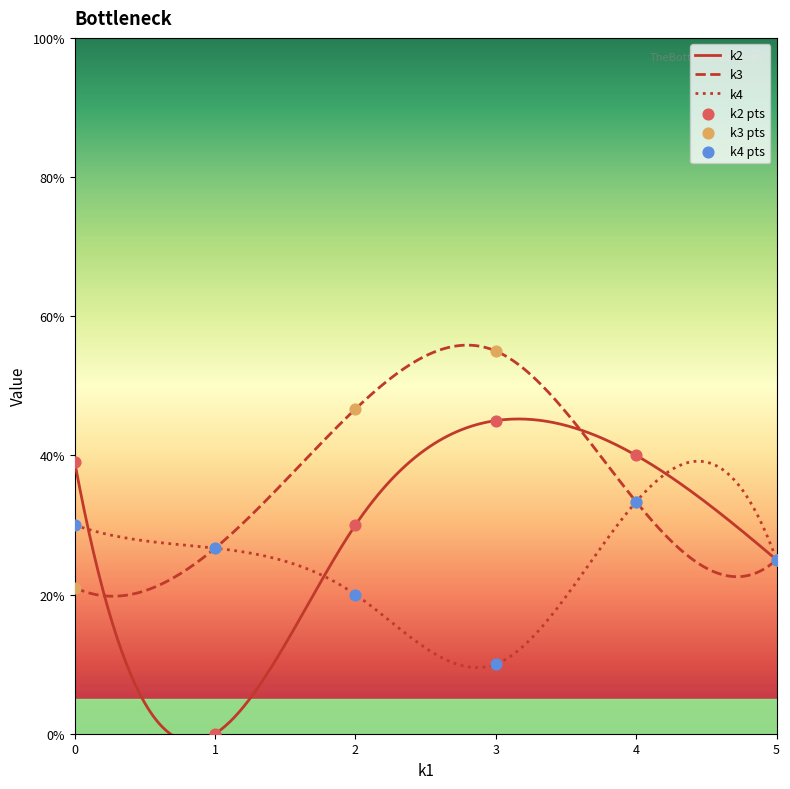

What are all the series names shown in the legend?

k2, k3, k4